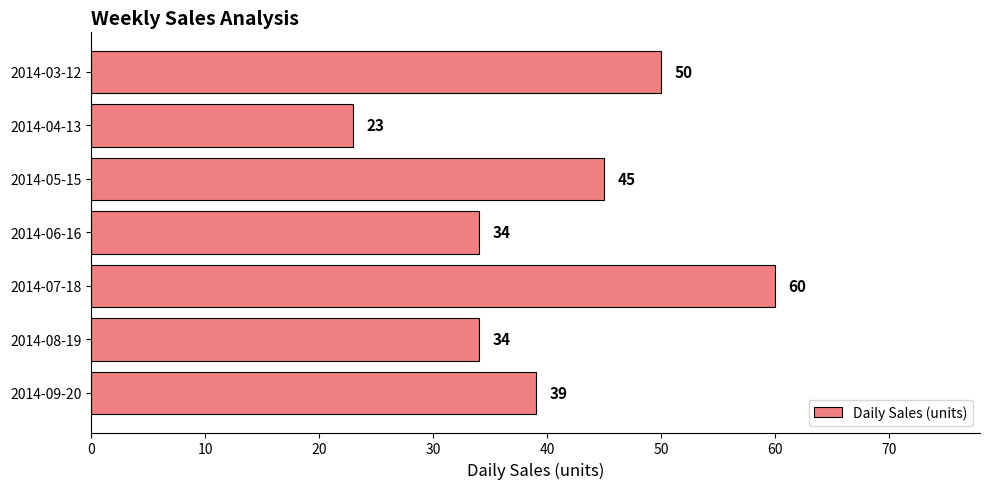

What is the difference between the maximum and second lowest values?

26